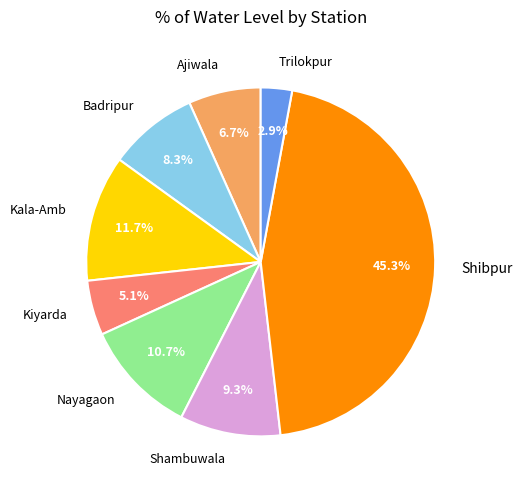

Does Shibpur represent more than half of the total?

No